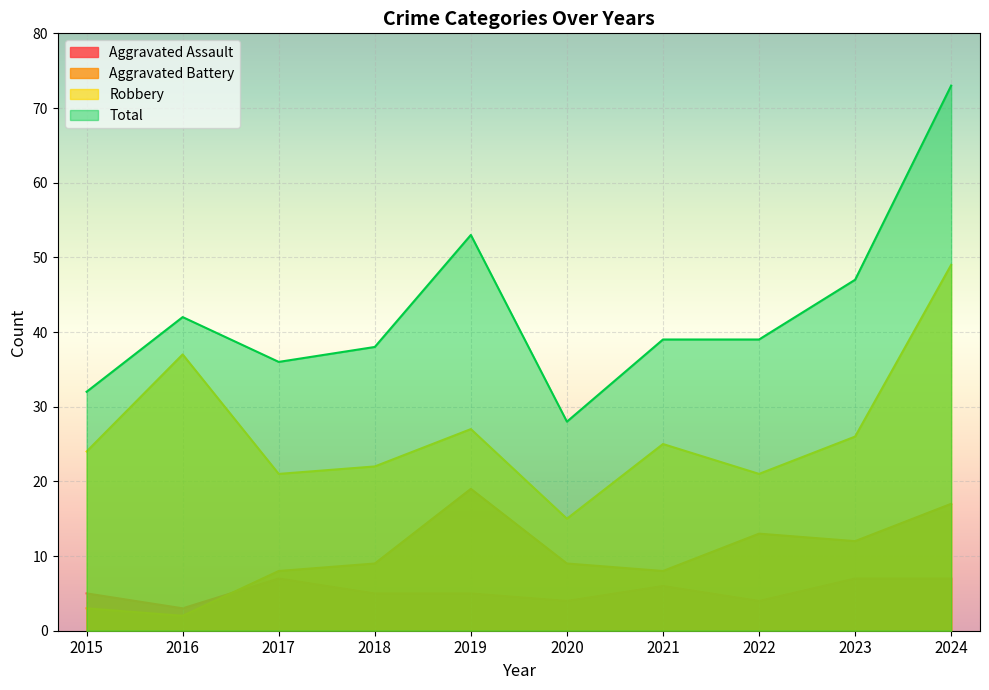

At which category does Aggravated Battery reach its first local valley?

2016